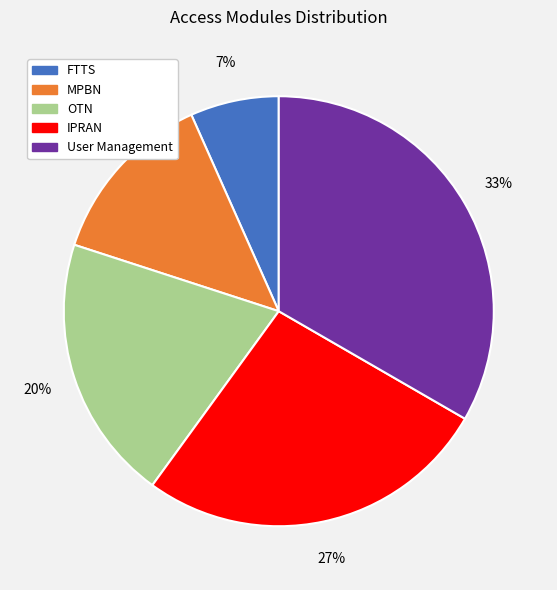

Do User Management and OTN together represent more than half of the pie?

Yes